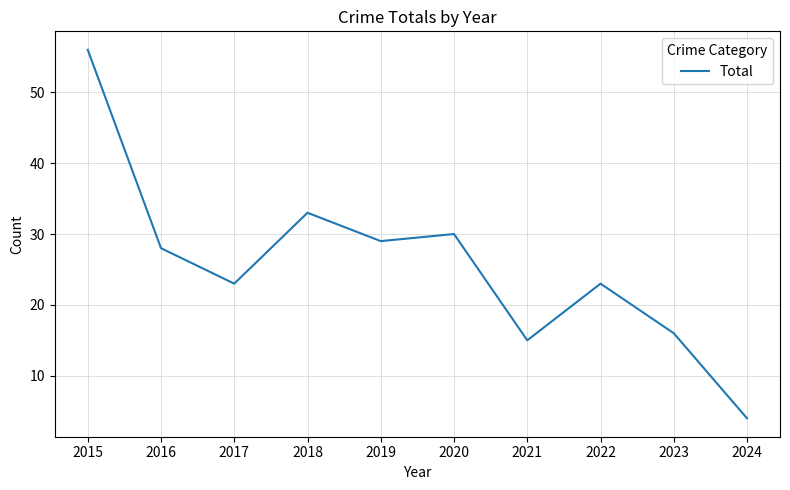

Is it true that the value at 2019 is 43?

False